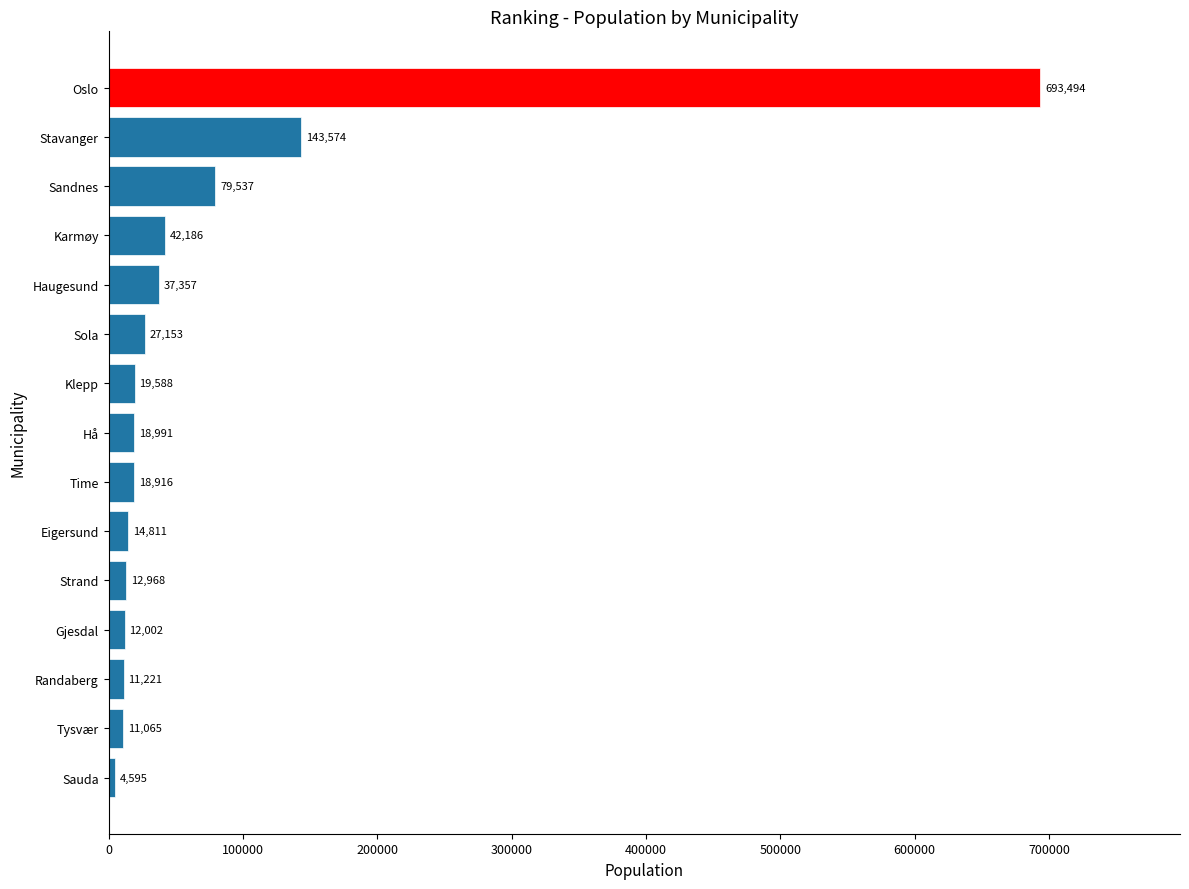

Are the bars grouped side by side (vs. stacked)?

No